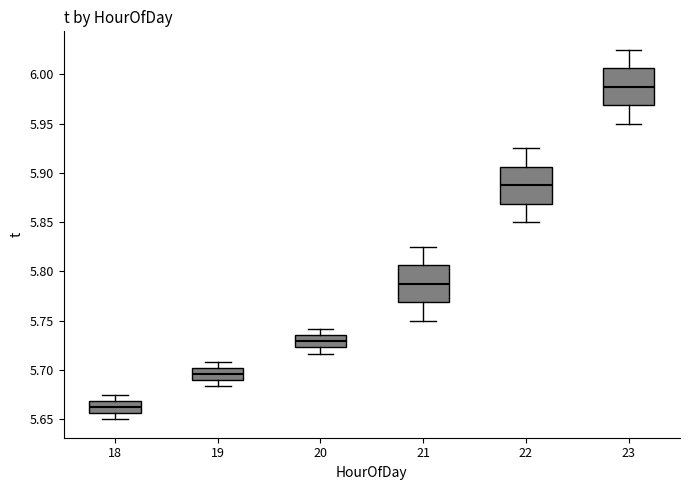

Reading left to right, transcribe this box plot: for each box, give where its median line is, the range the box spans, and where its two whiskers end, as read against the y-axis. The values are not printed on the chart, so give them approximately, as read against the axis.

18: median 5.665, box 5.655 to 5.670, whiskers 5.650 to 5.675
19: median 5.695, box 5.690 to 5.700, whiskers 5.685 to 5.710
20: median 5.730, box 5.725 to 5.735, whiskers 5.715 to 5.740
21: median 5.790, box 5.770 to 5.805, whiskers 5.750 to 5.825
22: median 5.890, box 5.870 to 5.905, whiskers 5.850 to 5.925
23: median 5.990, box 5.970 to 6.005, whiskers 5.950 to 6.025